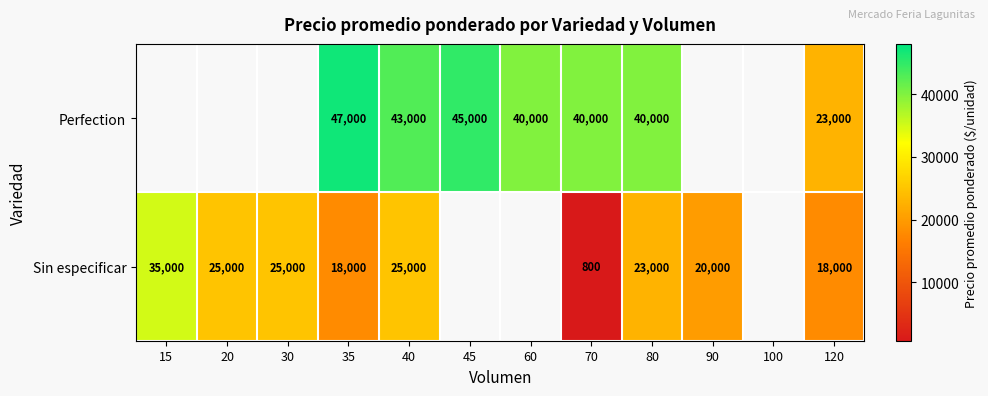

At which category is the sum across all series the highest?

40